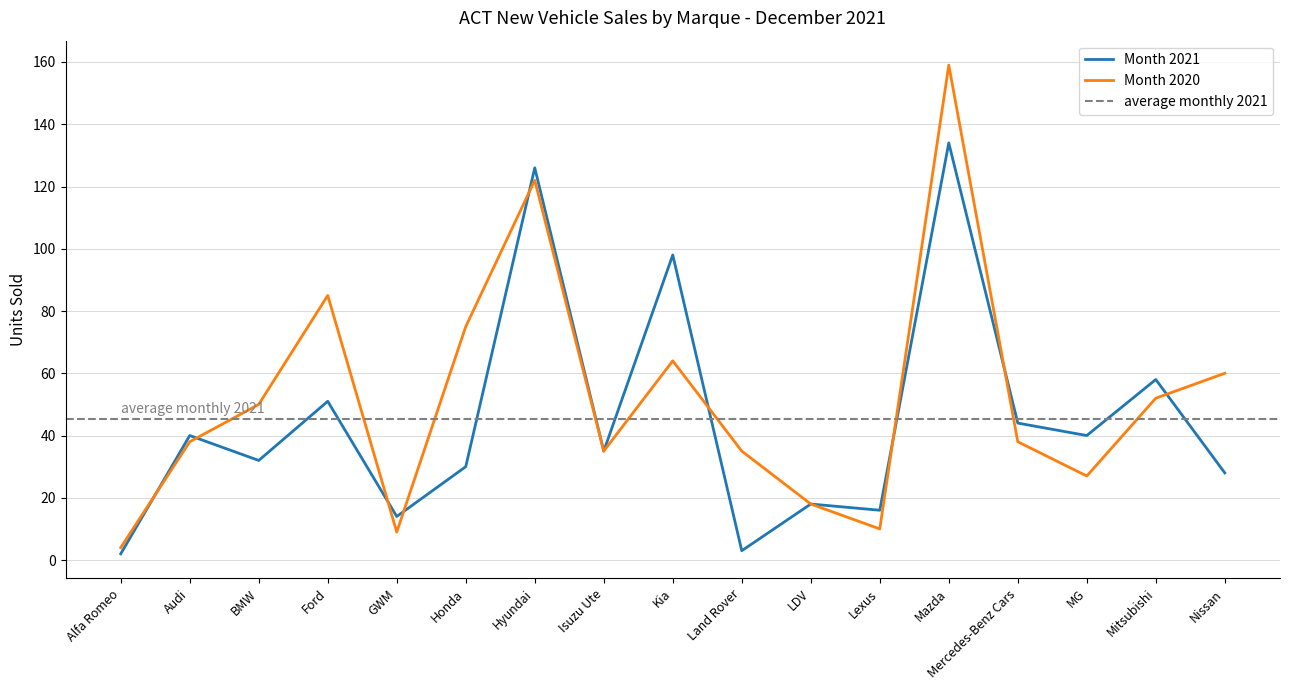

What is the label of the 4th point from the left?

Ford